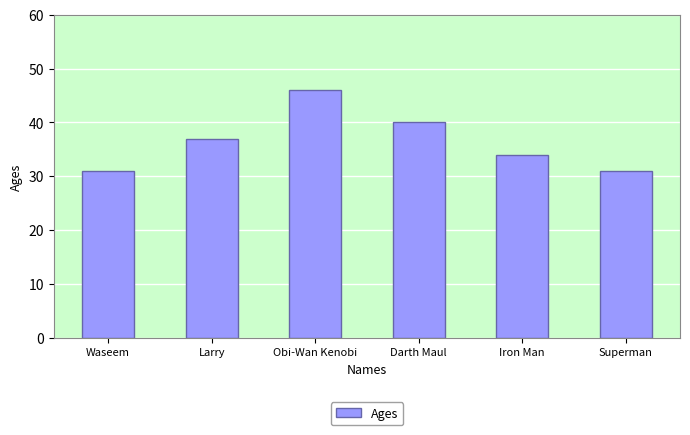

What is the sum of all values?

219